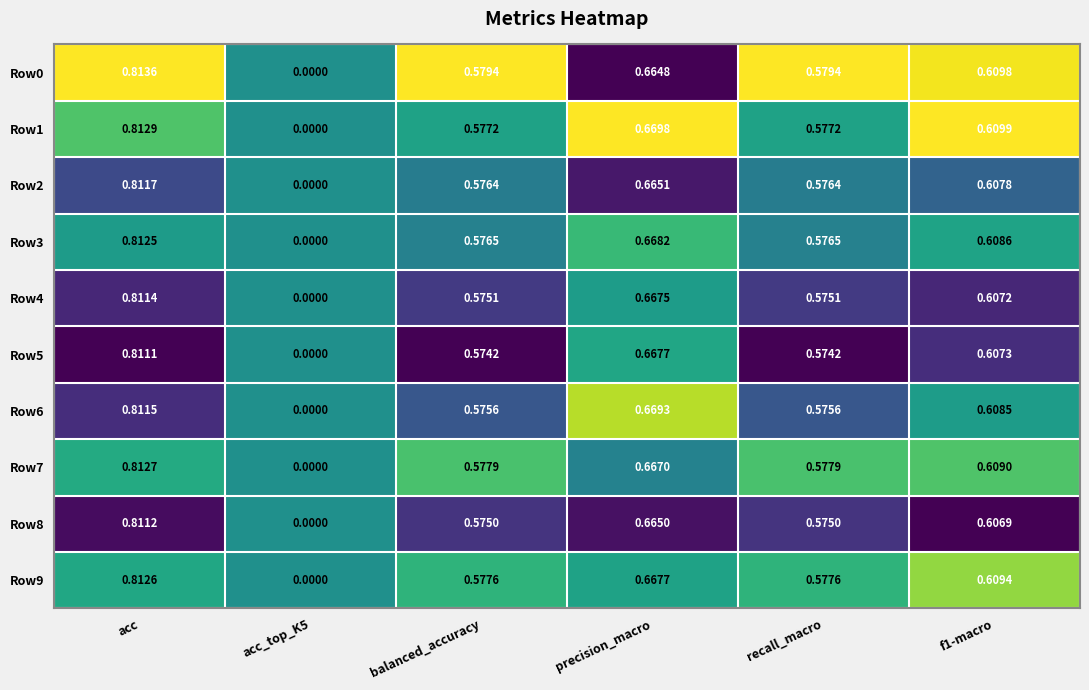

Is the value of Row2 at recall_macro greater than the value of Row6 at acc?

No